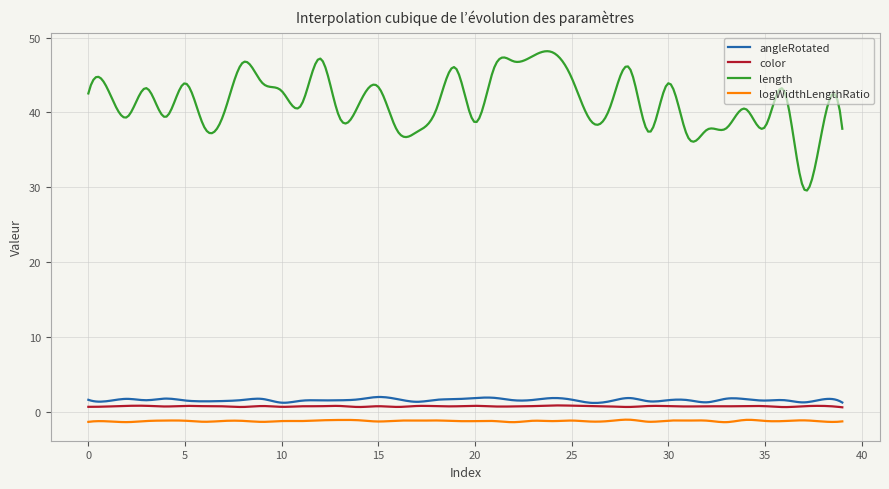

In length, how many points are higher than both neighbors (excluding endpoints)?

15